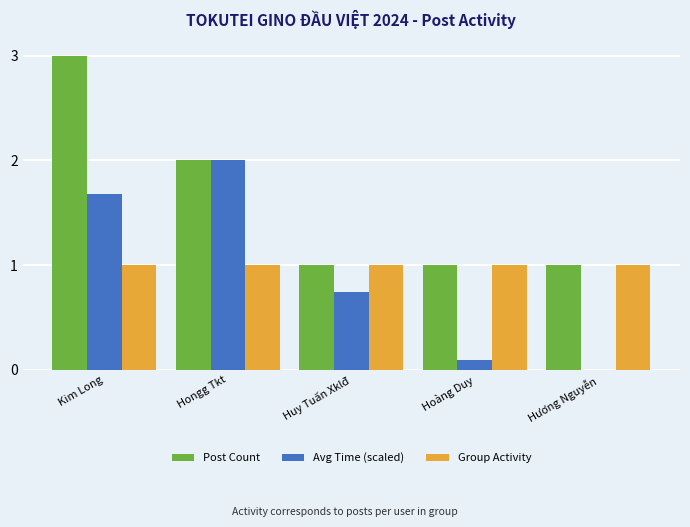

The value of Group Activity at Huy Tuấn Xklđ is 1.0. True or false?

True